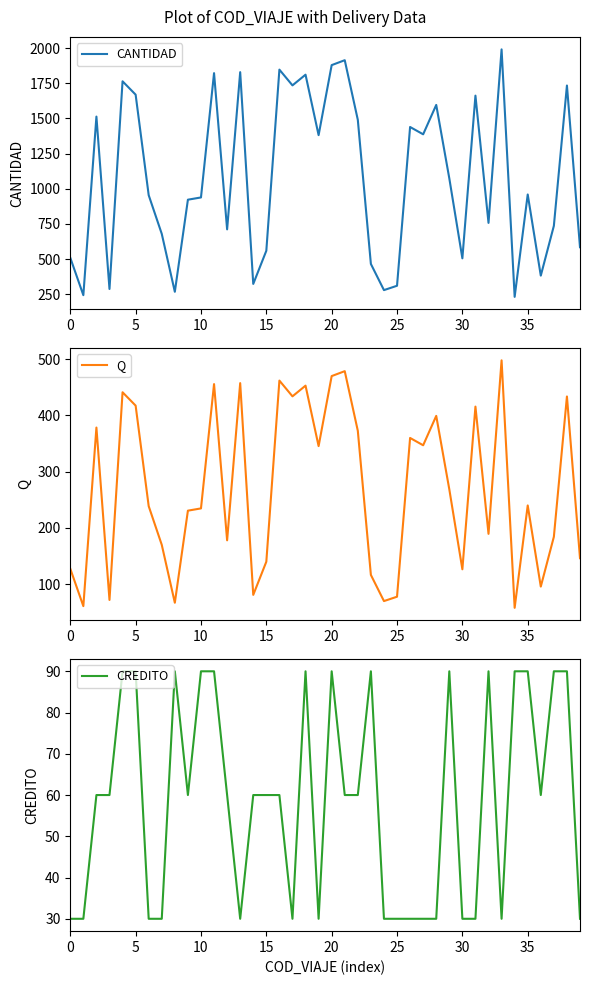

What is the value of the Q point at the 13th from the left?

177.8